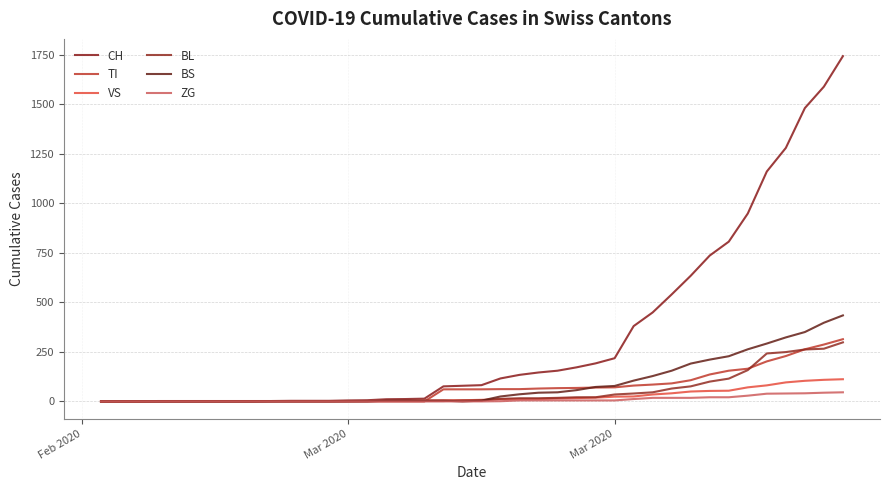

How many series are shown in this chart?

6